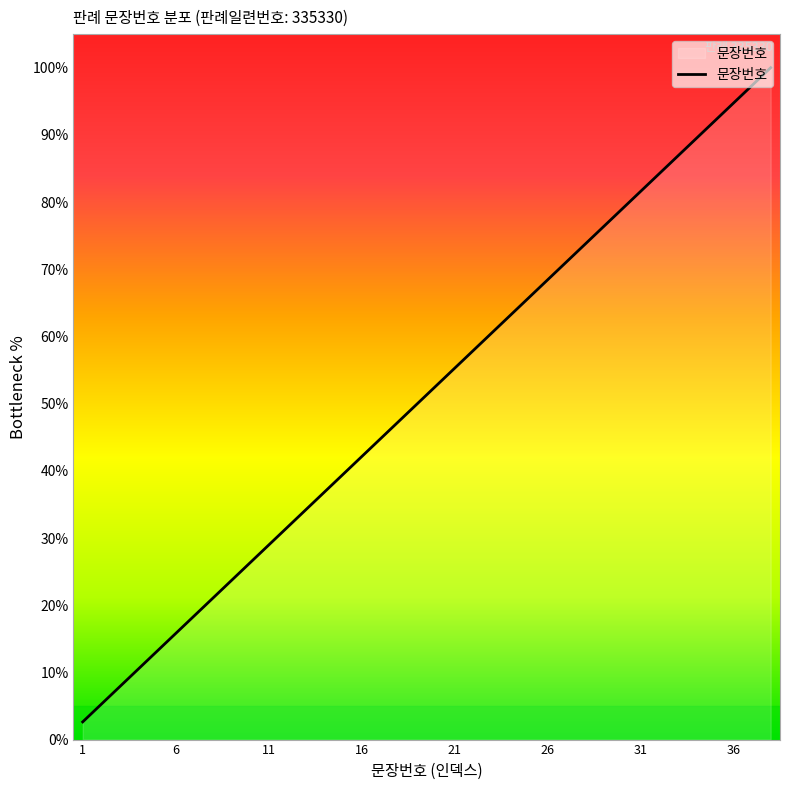

What is the difference between the maximum and minimum values?

97.4